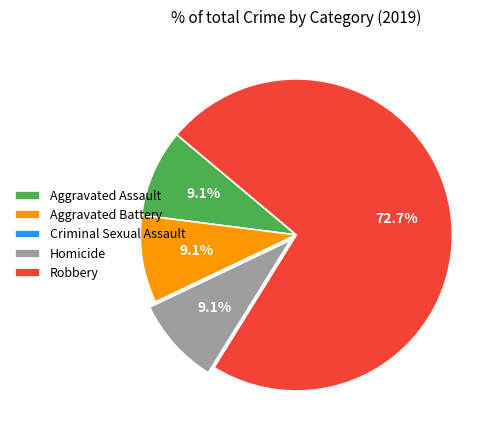

Is it true that Aggravated Assault is 9% of the pie?

True